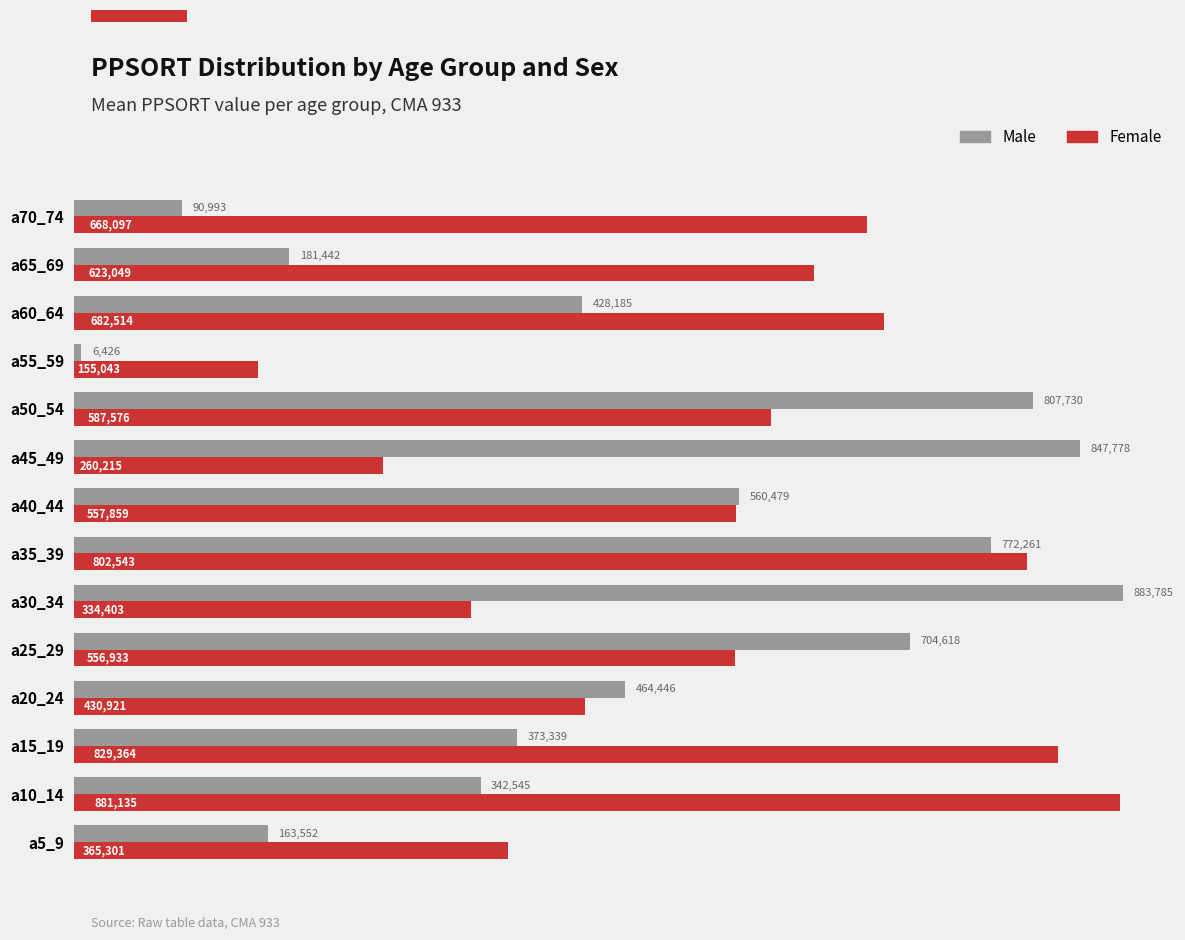

At which label is Female closest to 518089?

a25_29